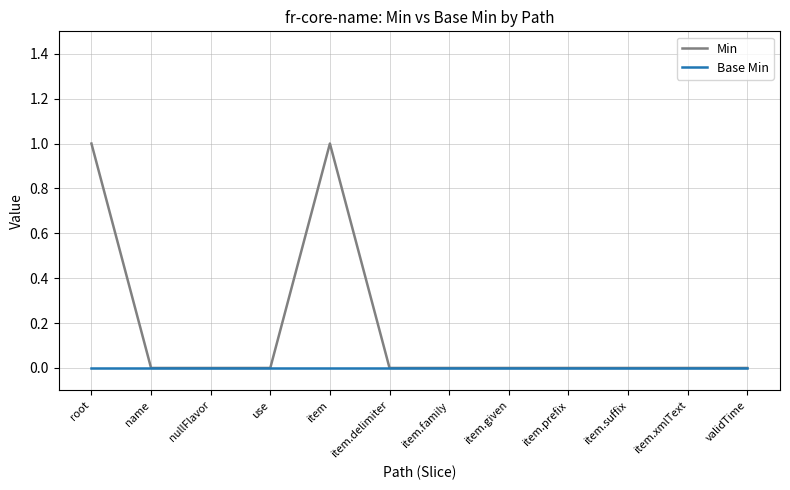

What is the difference between the second highest and second lowest values in the Min series?

1